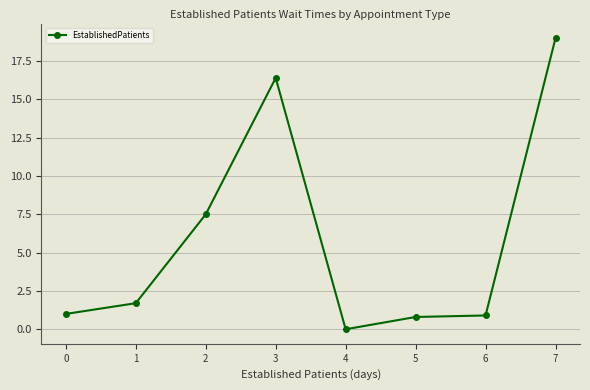

The value at 3 is 16.4. True or false?

True